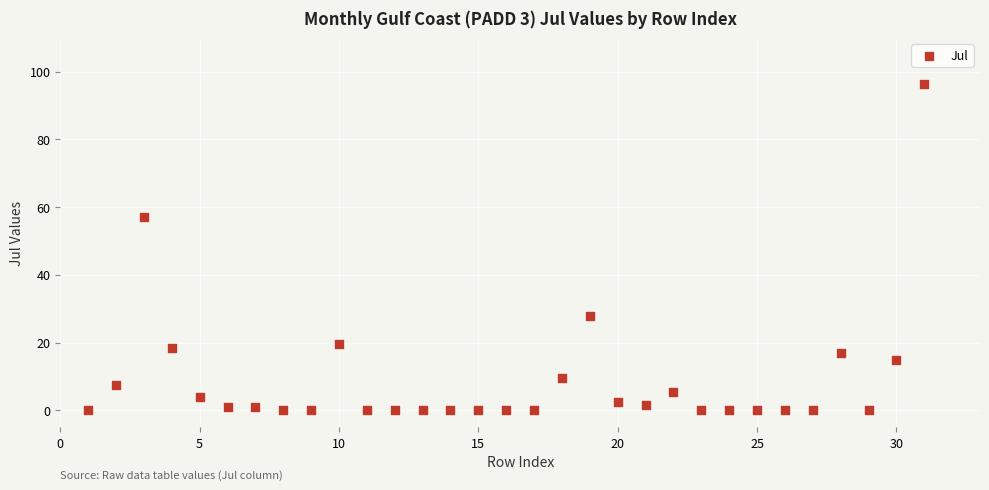

What Y value in the scatter plot is closest to 48?

57.0